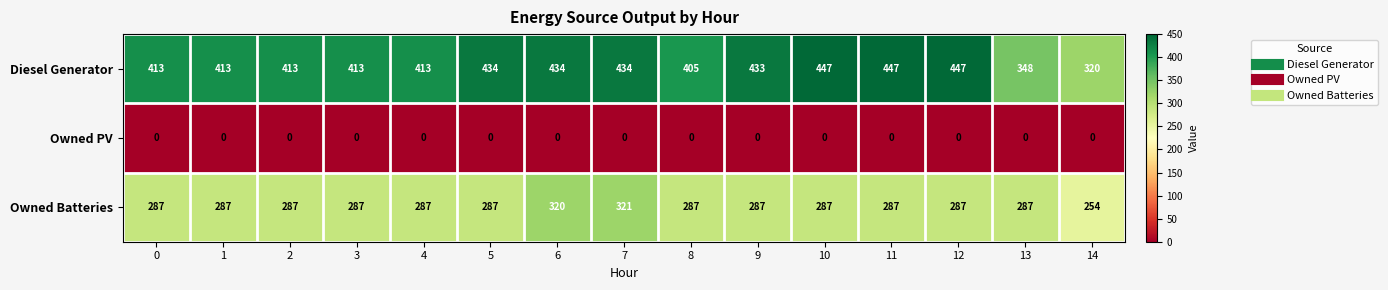

What is the total value across all series at 5?

721